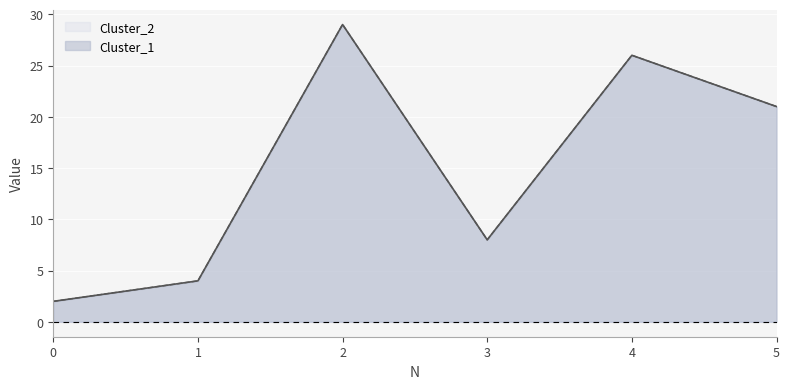

Reading left to right, transcribe all the data shown in this chart.

Cluster_1: 0=2	1=4	2=29	3=8	4=26	5=21
Cluster_2: 0=2	1=4	2=29	3=8	4=26	5=21